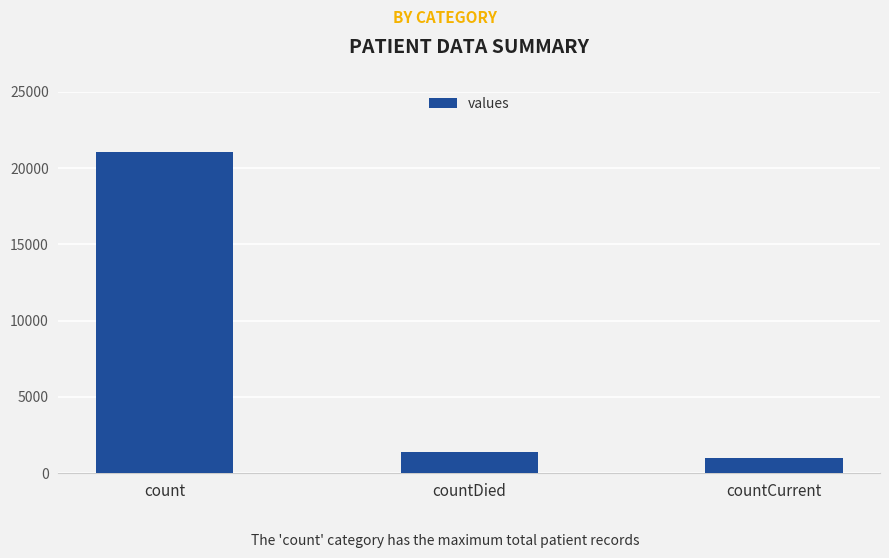

Does the chart contain any negative values?

No